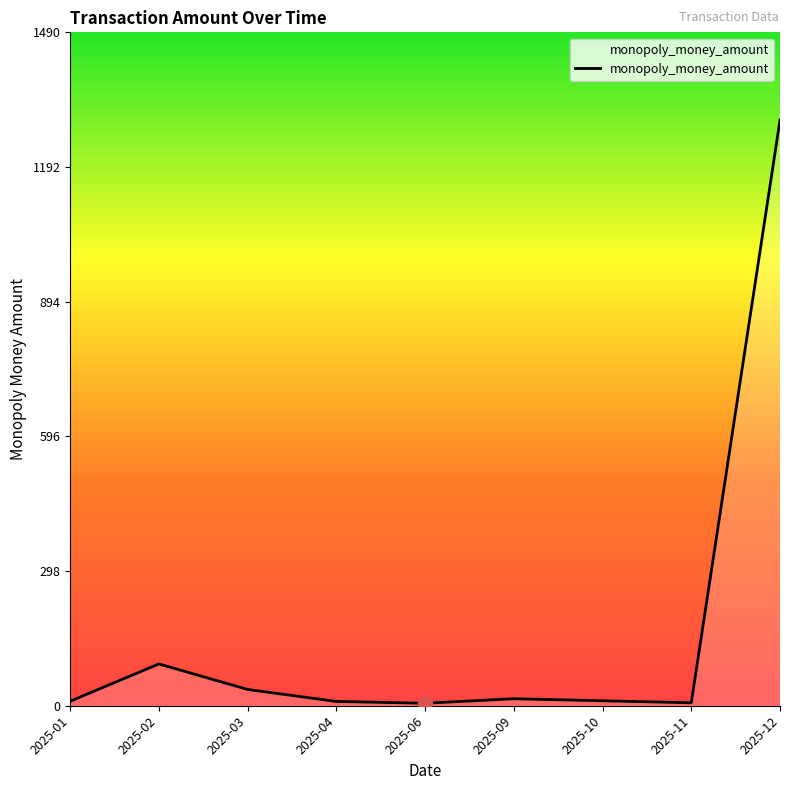

What is the change in value from 2025-01 to 2025-06?

-4.5